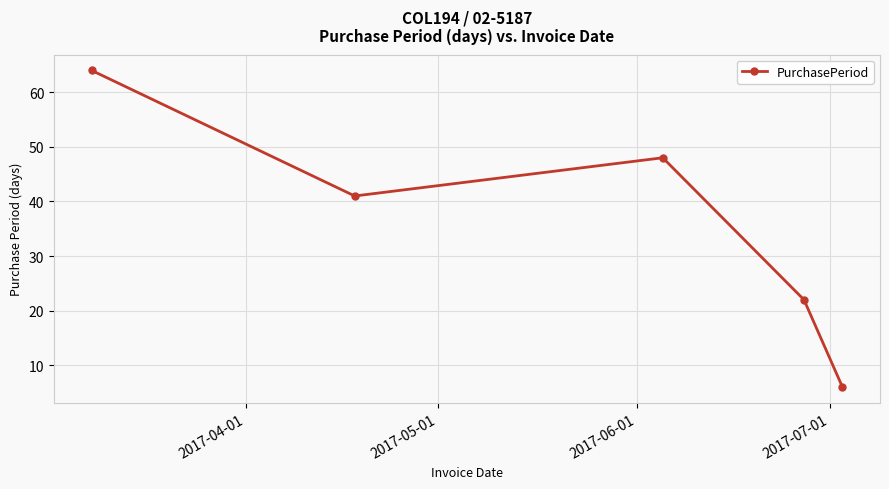

Does the chart display data point markers on the line(s)?

Yes